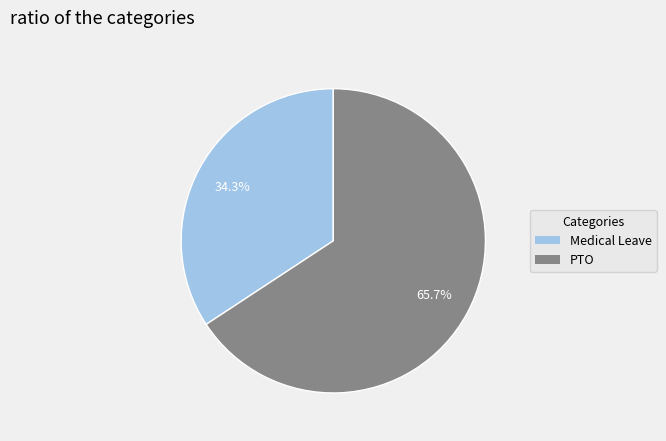

What percentage is NOT represented by Medical Leave?

65.7%